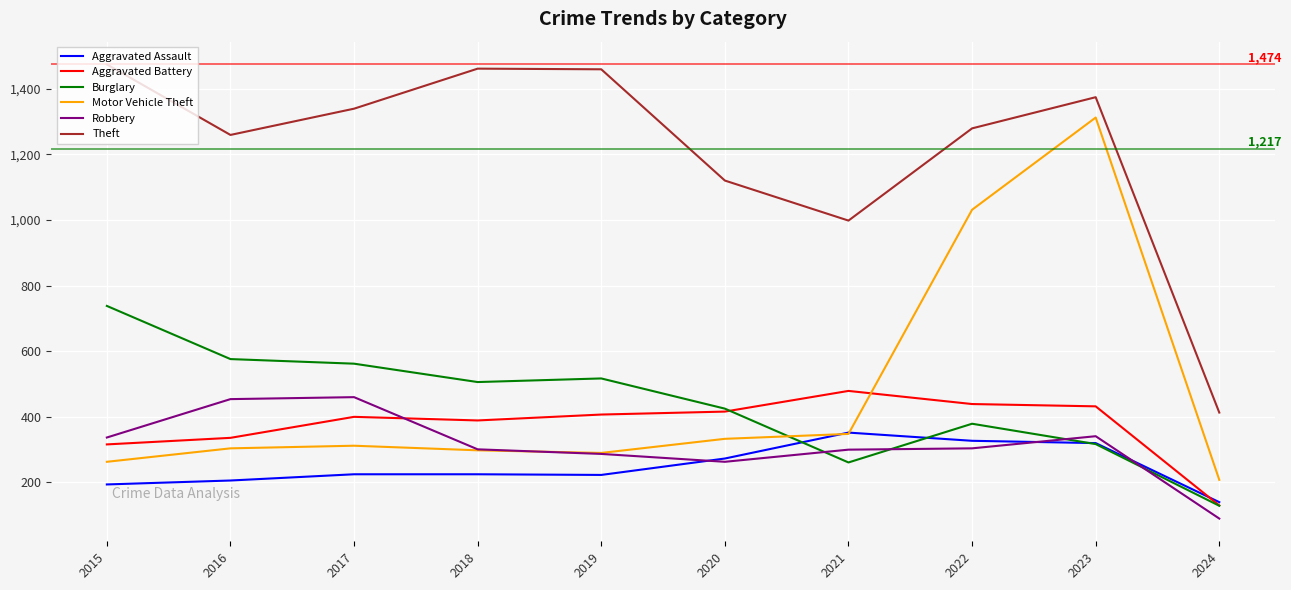

The Burglary series shows 506 at 2018. True or false?

True